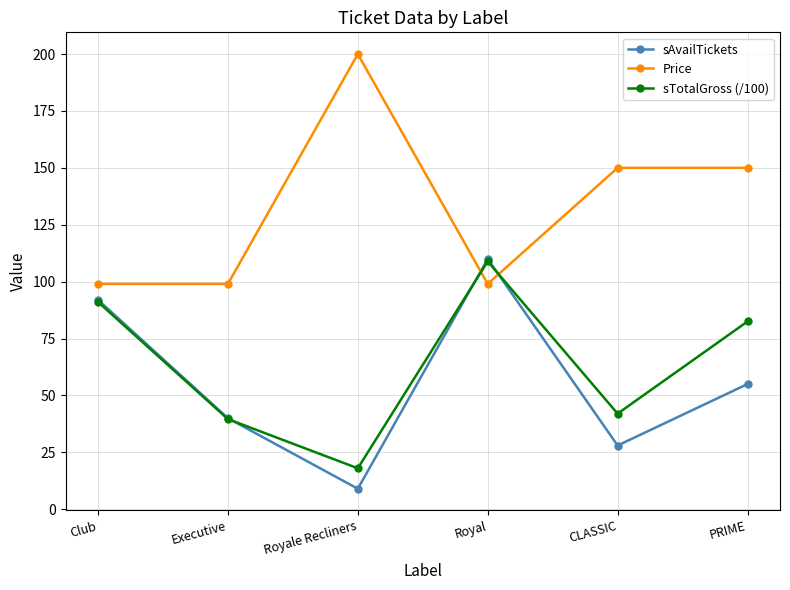

Does the chart have visible grid lines?

Yes